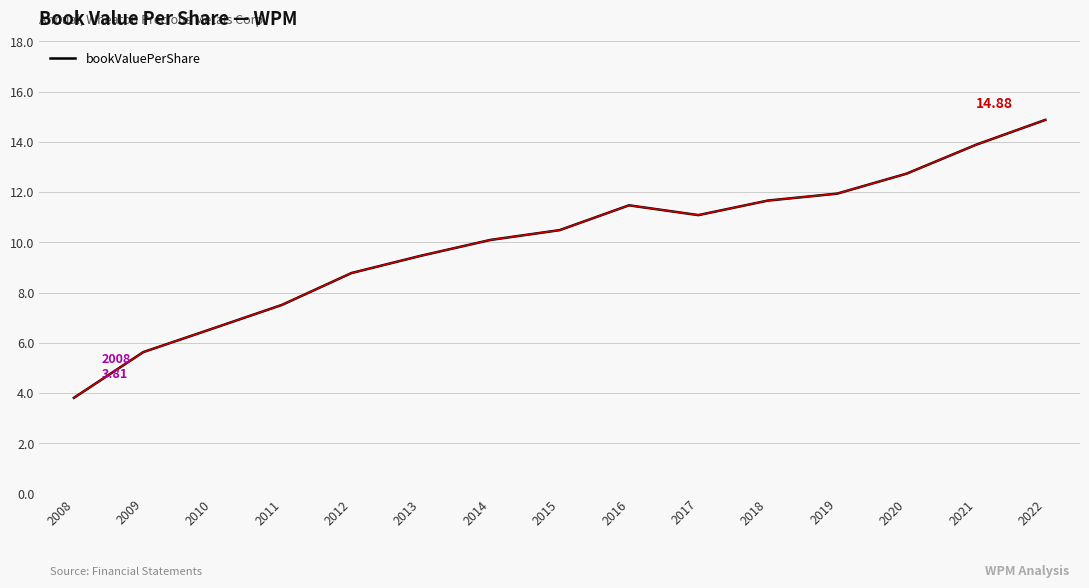

What is the difference between the maximum and minimum values?

11.1